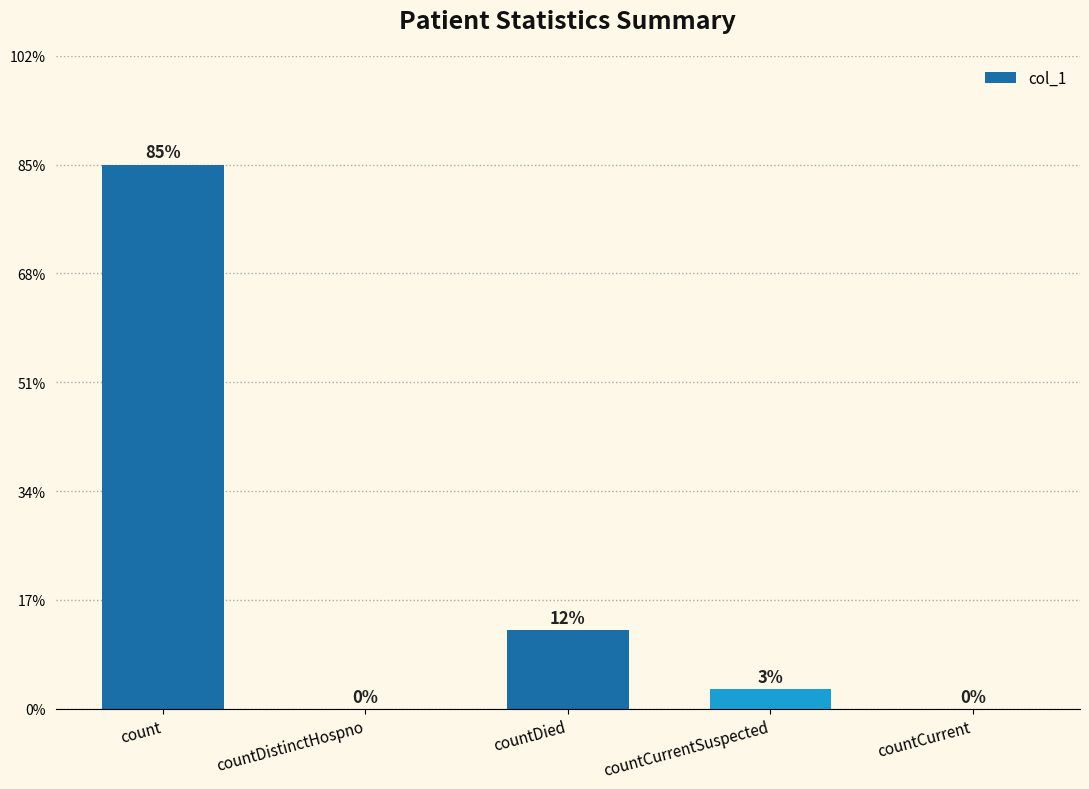

Which label corresponds to the smallest value in the chart?

countDistinctHospno